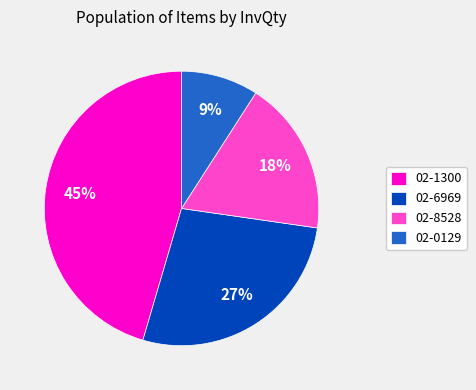

How many segments does this pie chart have?

4